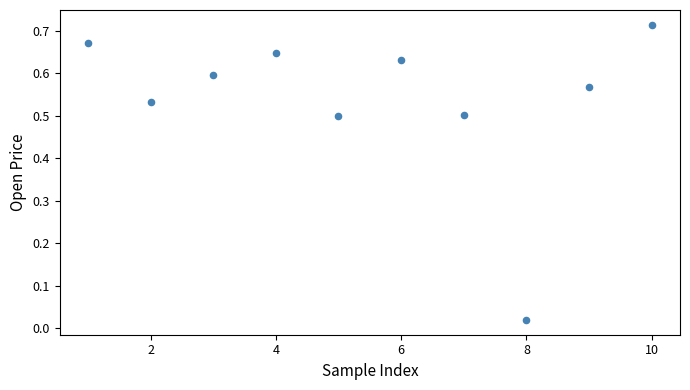

What is the range of X values (max minus min)?

9.0